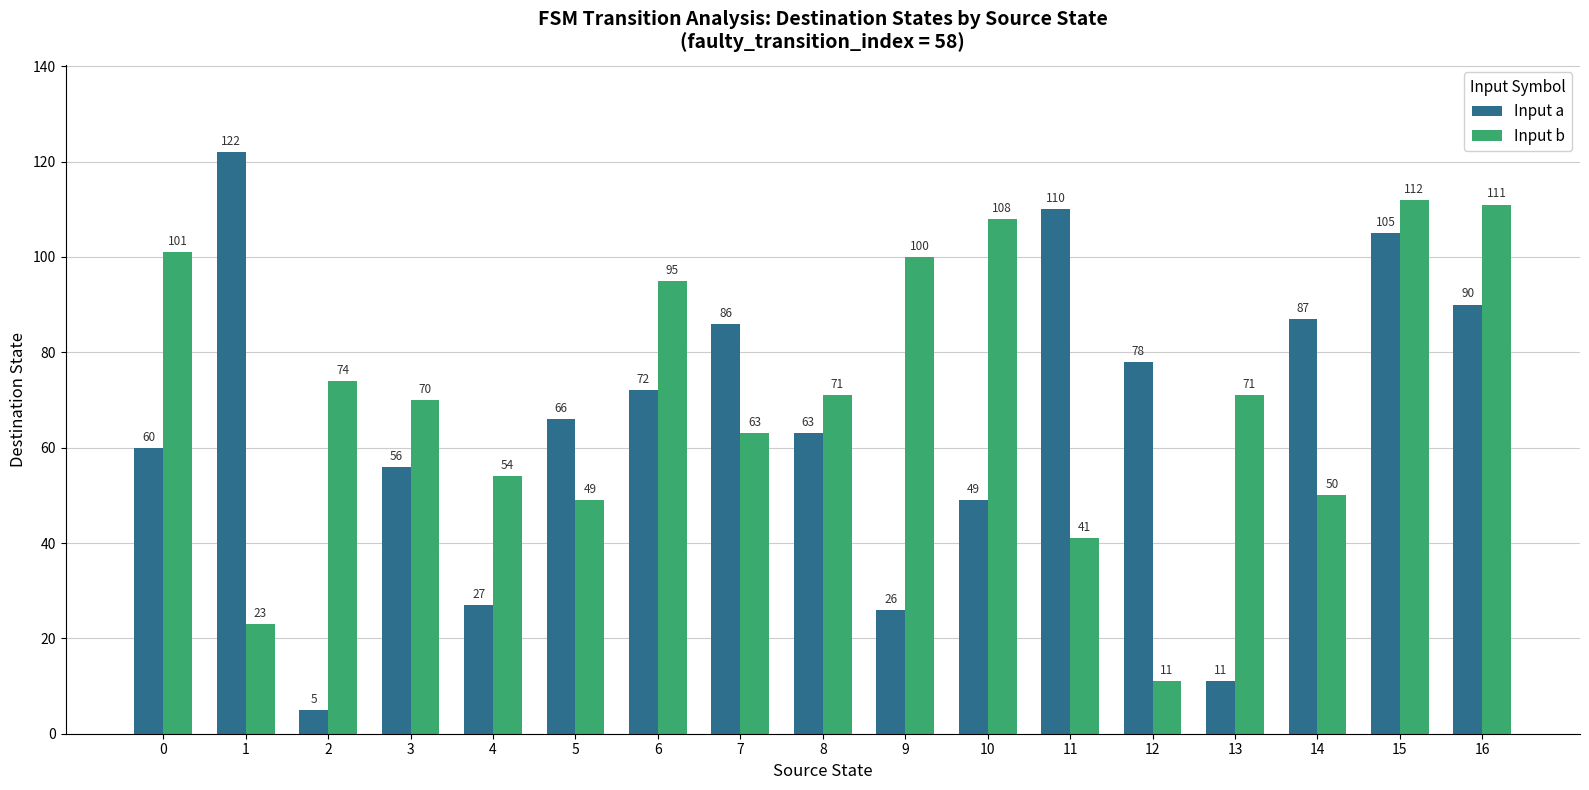

How many distinct data groups are displayed?

2